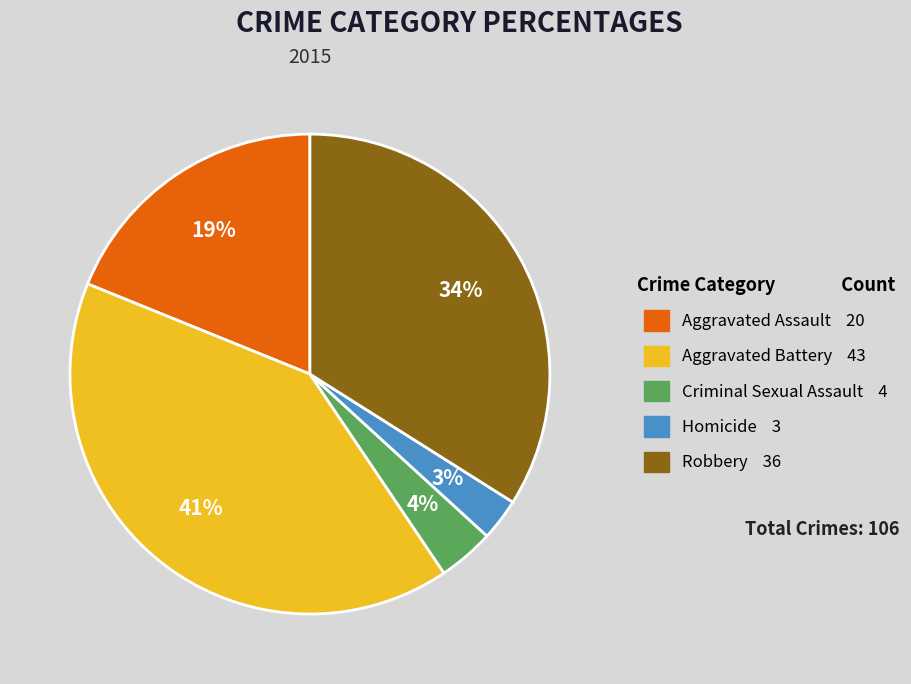

Count the number of slices in the pie.

5